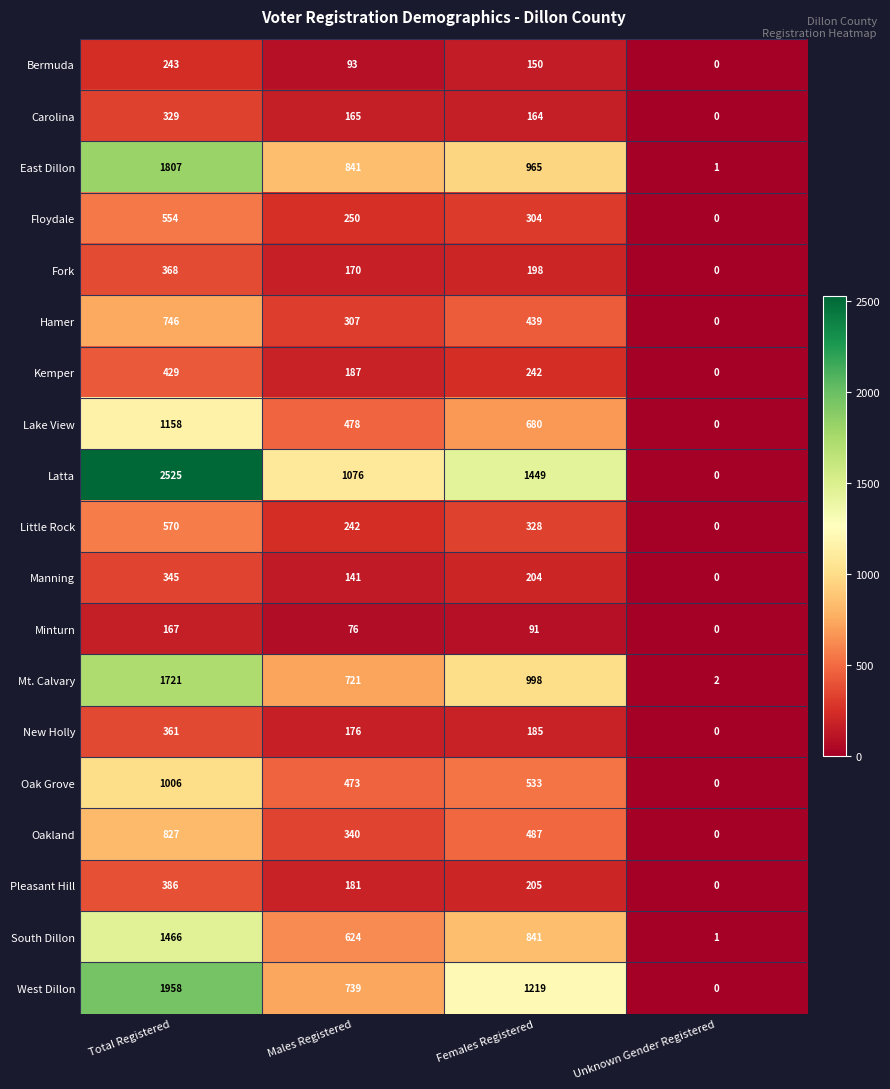

The Manning series shows 0 at Unknown Gender Registered. True or false?

True